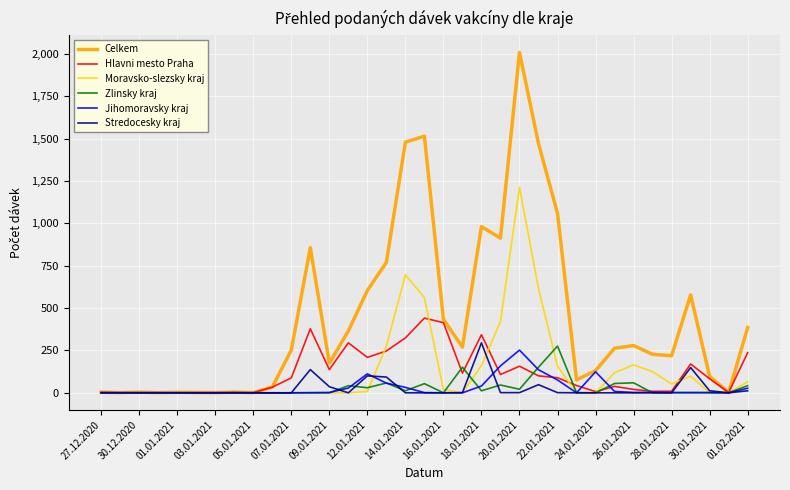

Which series has the largest range (max minus min)?

Celkem